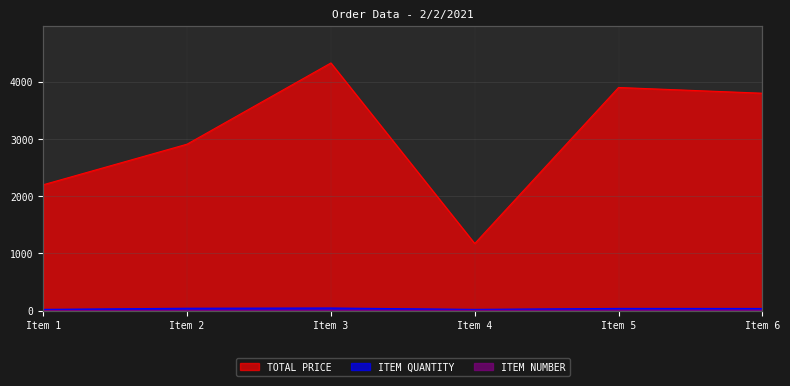

Reading left to right, transcribe all the data shown in this chart.

TOTAL PRICE: 2200.0	2909.3	4328.6	1172.6	3900.0	3800.0
ITEM QUANTITY: 22.0	42.0	46.0	22.0	39.0	38.0
ITEM NUMBER: 1.0	2.0	3.0	4.0	5.0	6.0